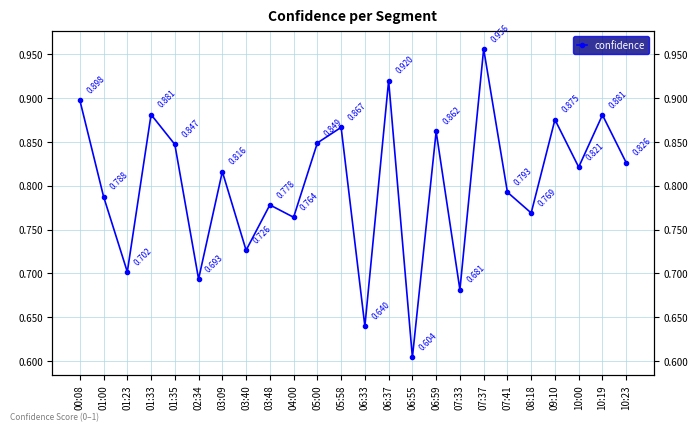

Does the chart display data point markers on the line(s)?

Yes